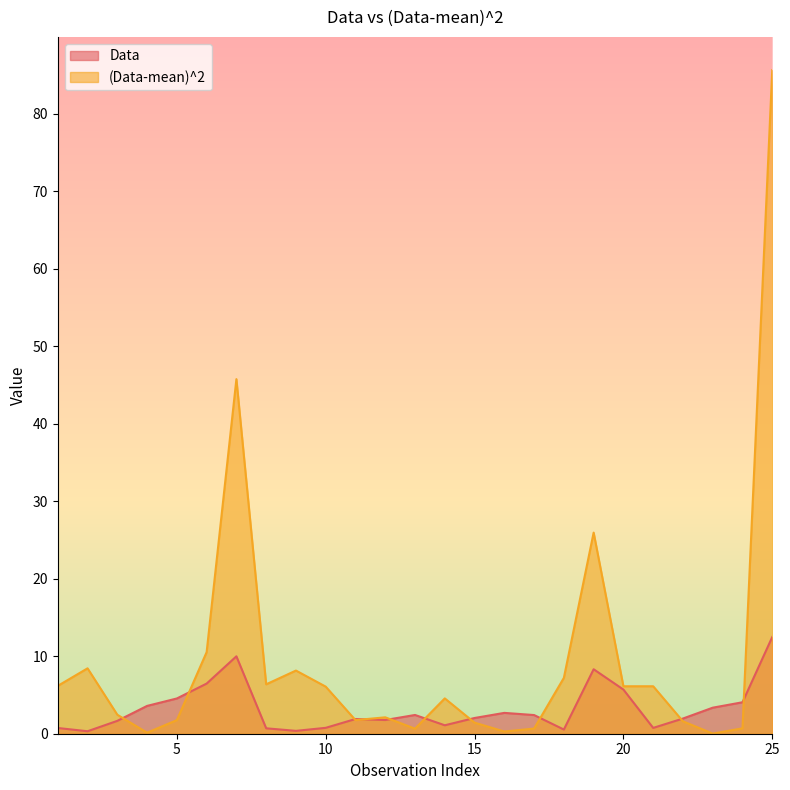

How many lines are shown in the chart?

2